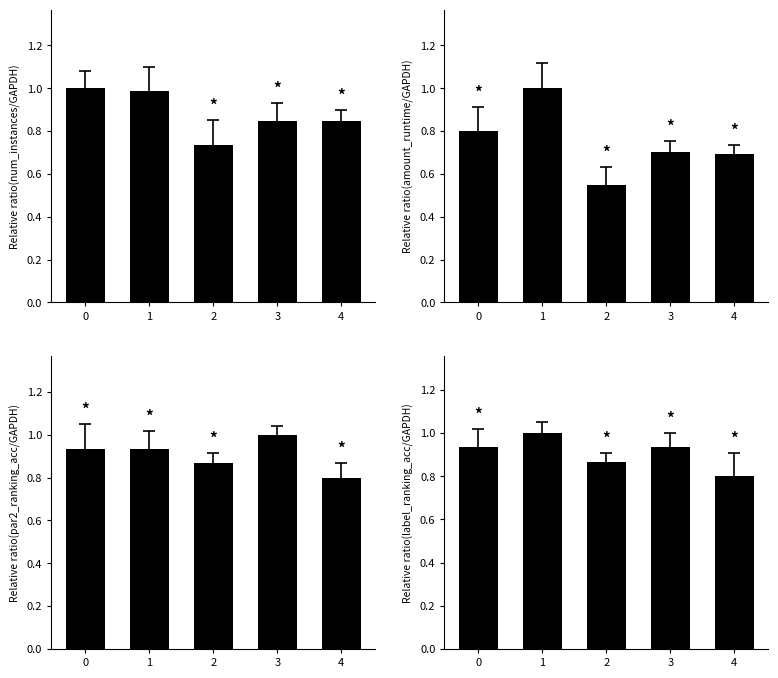

Reading left to right, extract all data points from this chart.

num_instances: 0=1.0	1=1.0	2=0.7	3=0.8	4=0.8
amount_runtime: 0=0.8	1=1.0	2=0.5	3=0.7	4=0.7
par2_ranking_acc: 0=0.9	1=0.9	2=0.9	3=1.0	4=0.8
label_ranking_acc: 0=0.9	1=1.0	2=0.9	3=0.9	4=0.8